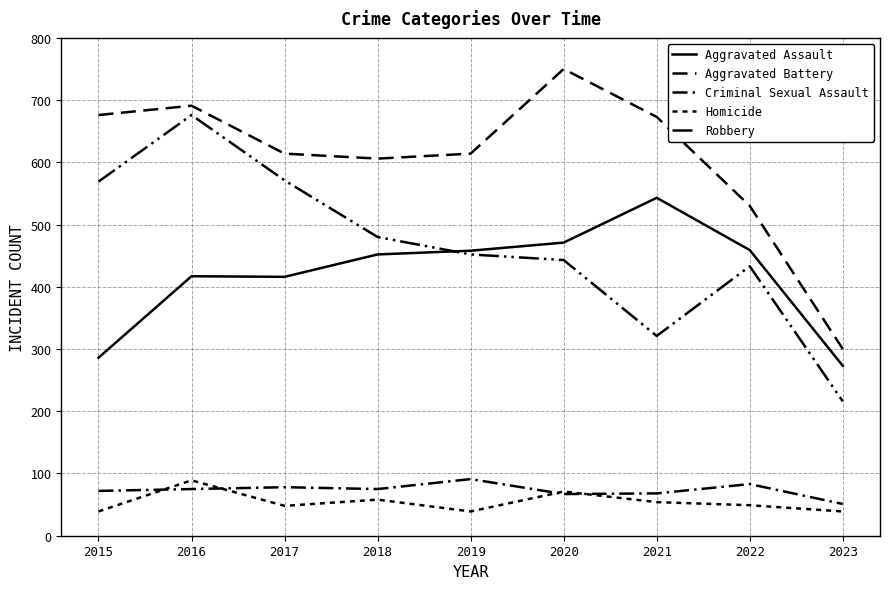

Reading left to right, transcribe all the data shown in this chart.

Aggravated Assault: 286	417	416	452	458	471	543	459	273
Aggravated Battery: 676	691	614	606	614	750	673	530	300
Criminal Sexual Assault: 72	75	78	75	91	67	68	83	51
Homicide: 39	89	48	58	39	71	54	49	39
Robbery: 569	676	571	480	452	443	321	433	216